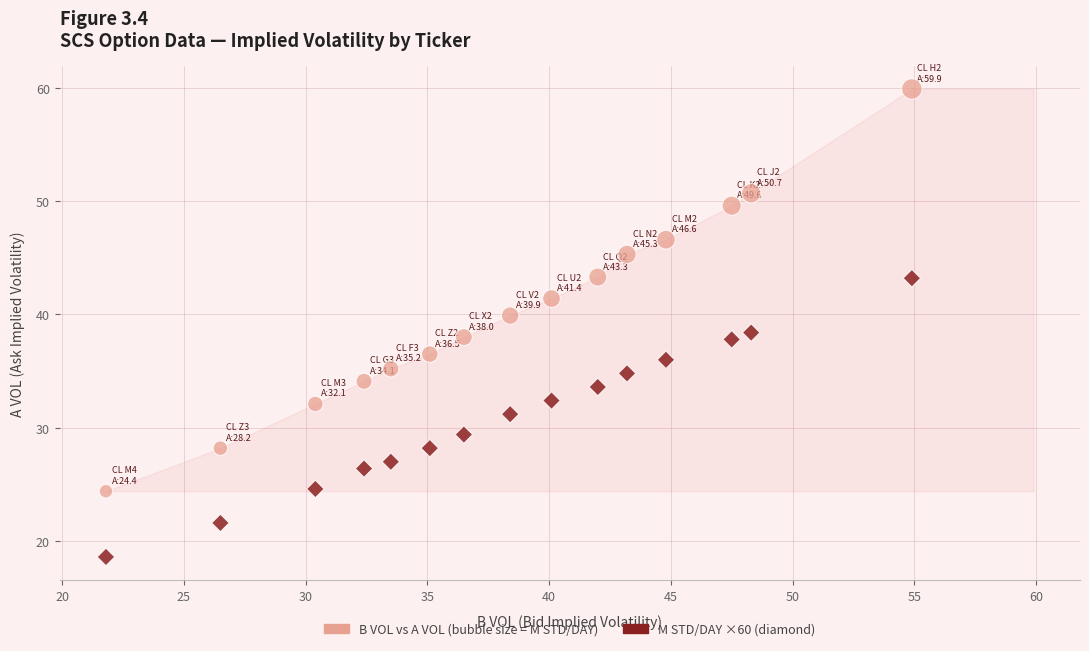

Across all data points, what is the range of X values (max minus min)?

33.1